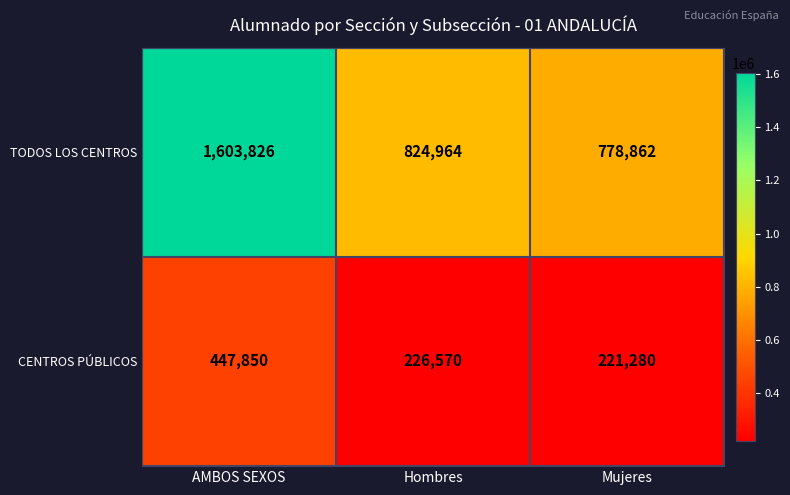

What is the spread (max minus min) of values at Mujeres?

557582